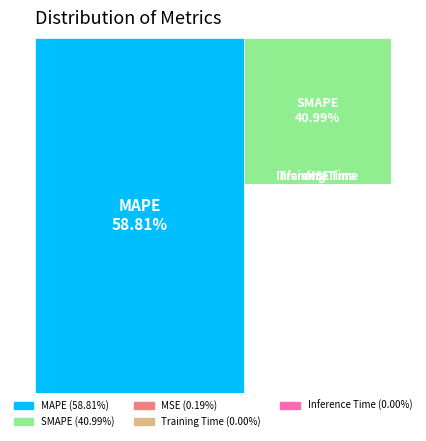

Combined, what portion of the pie is MAPE and Inference Time?

58.8%